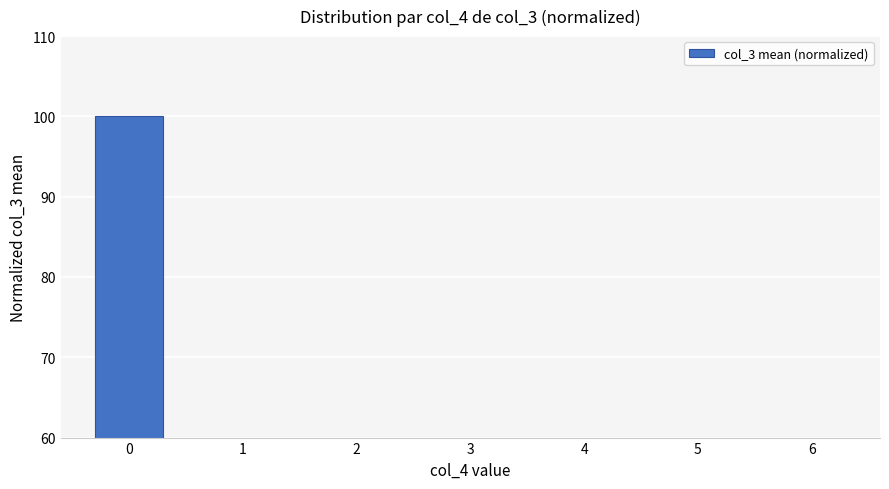

What value does the data have at 5?

39.1